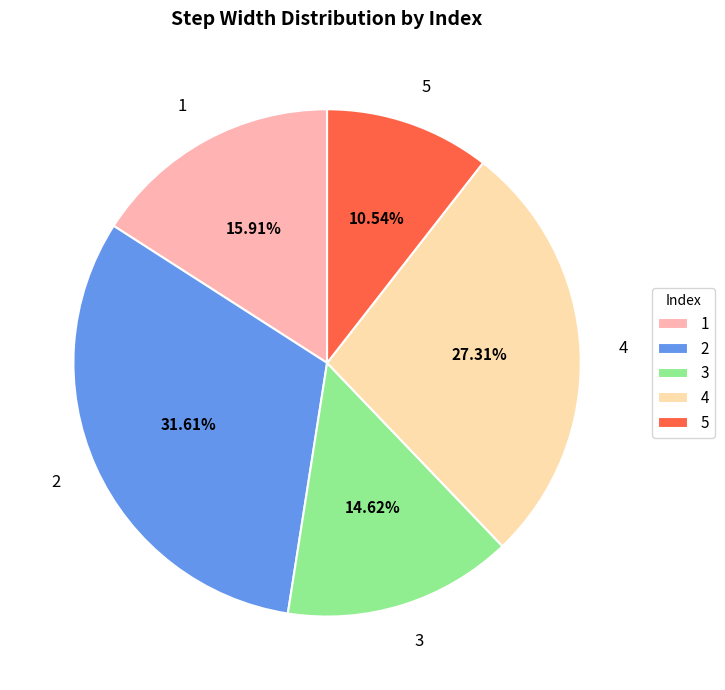

To the nearest percent, what percentage of the pie is 3?

15%